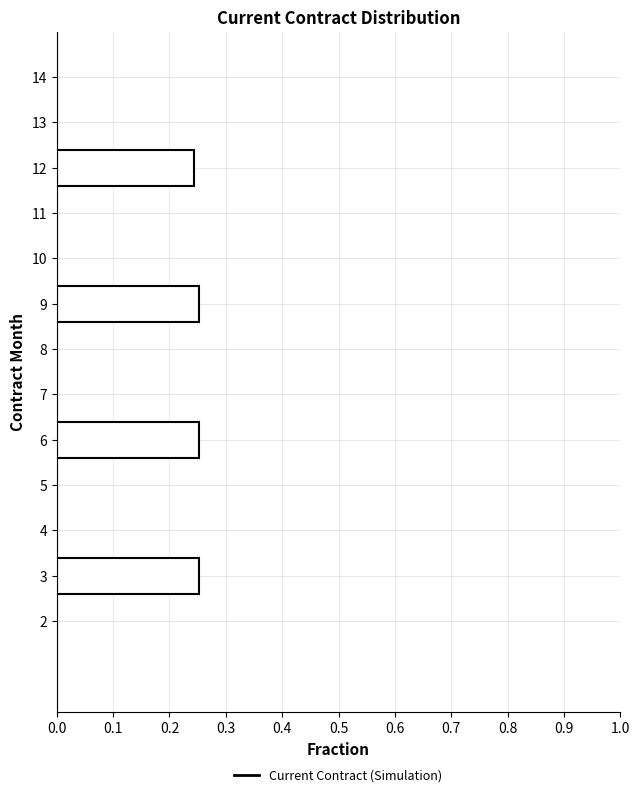

The chart shows a value of 0.4 at 3. True or false?

False